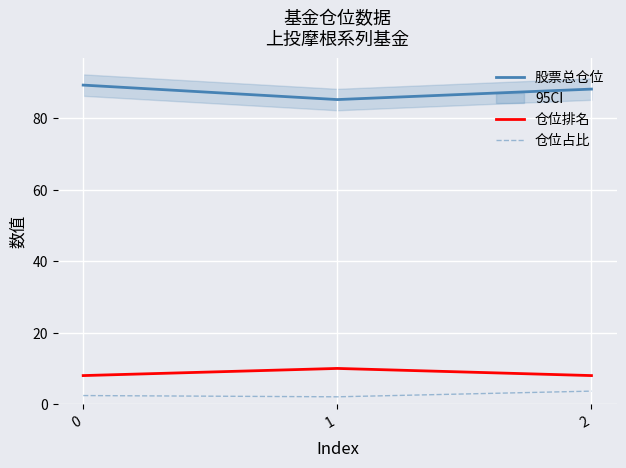

Where is 股票总仓位 nearest to the value 87?

2